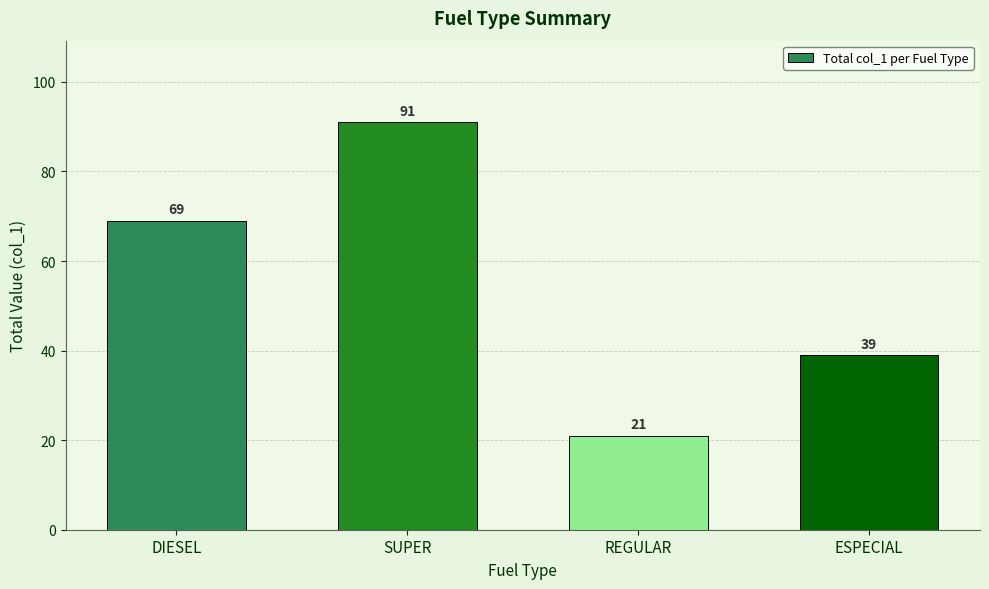

How many values are below 69?

2